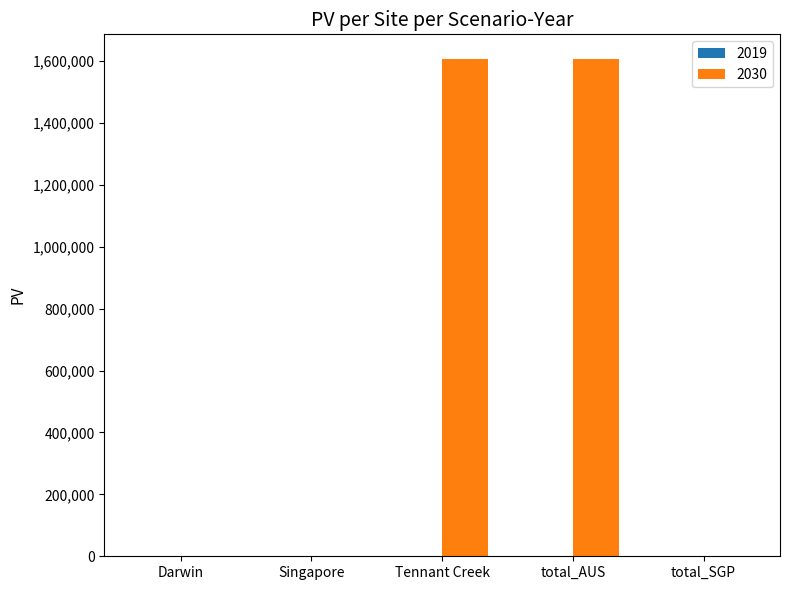

The value at Singapore is -984192.5. True or false?

False